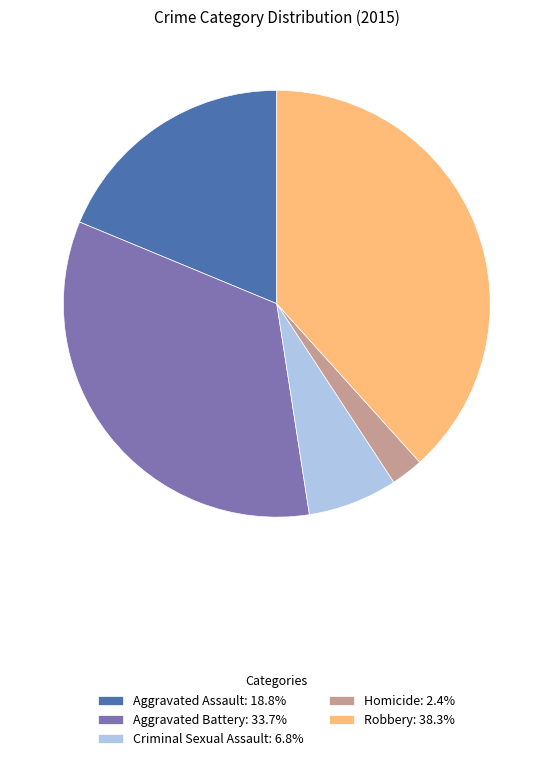

How many segments does this pie chart have?

5